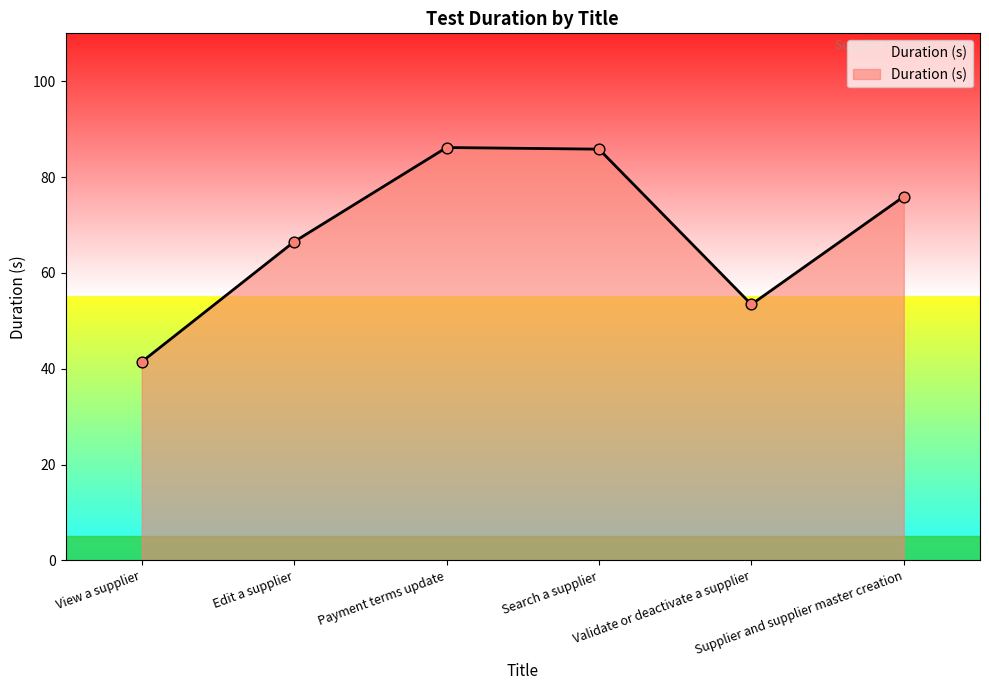

What is the change in value from Search a supplier to Validate or deactivate a supplier?

-32.4